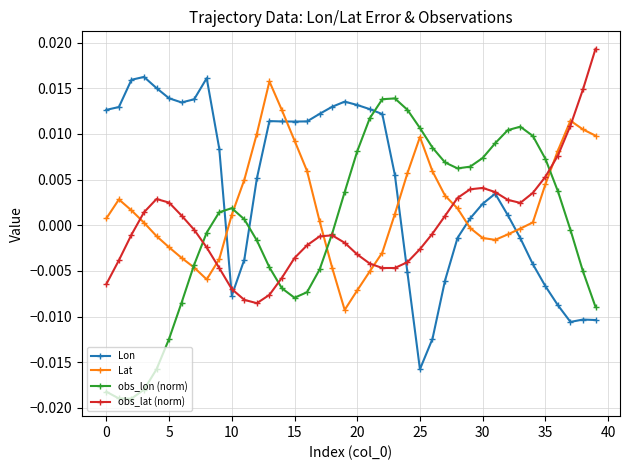

Count the number of data series in this chart.

4